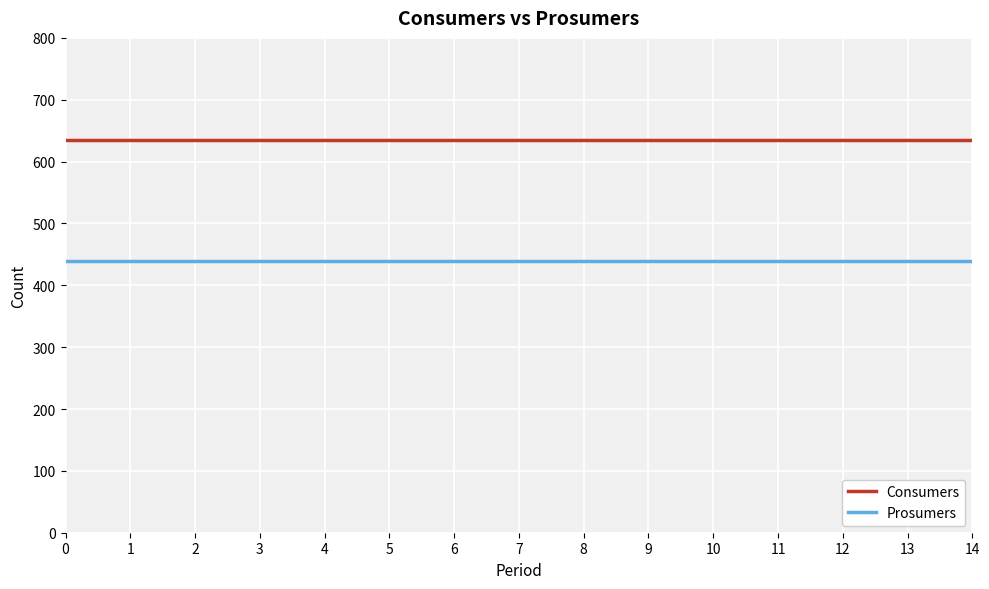

True or false: Prosumers and Consumers cross at least once.

False